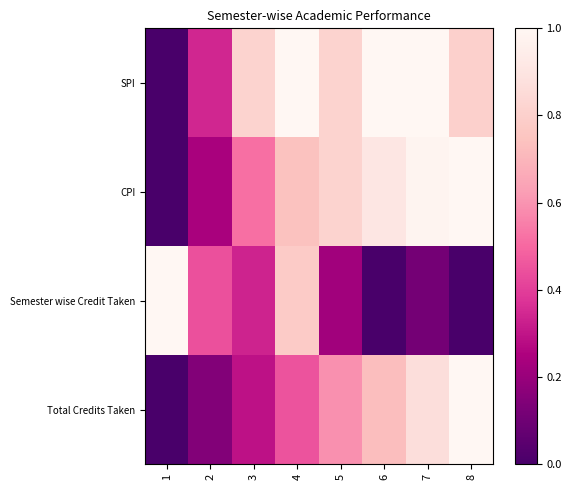

Reading left to right, extract all data points from this chart.

SPI: 1=0.0	2=0.3	3=0.8	4=1.0	5=0.8	6=1.0	7=1.0	8=0.8
CPI: 1=0.0	2=0.2	3=0.5	4=0.7	5=0.8	6=0.9	7=1.0	8=1.0
Semester wise Credit Taken: 1=1.0	2=0.4	3=0.3	4=0.8	5=0.2	6=0.0	7=0.1	8=0.0
Total Credits Taken: 1=0.0	2=0.1	3=0.3	4=0.5	5=0.6	6=0.7	7=0.9	8=1.0